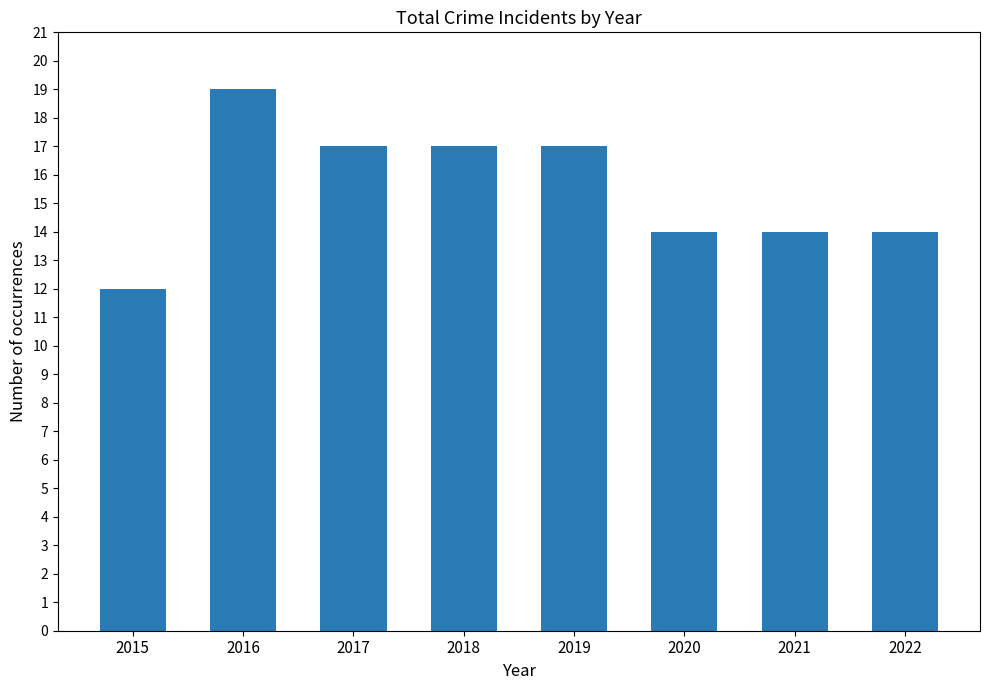

What is the value of the 8th bar from the left?

14